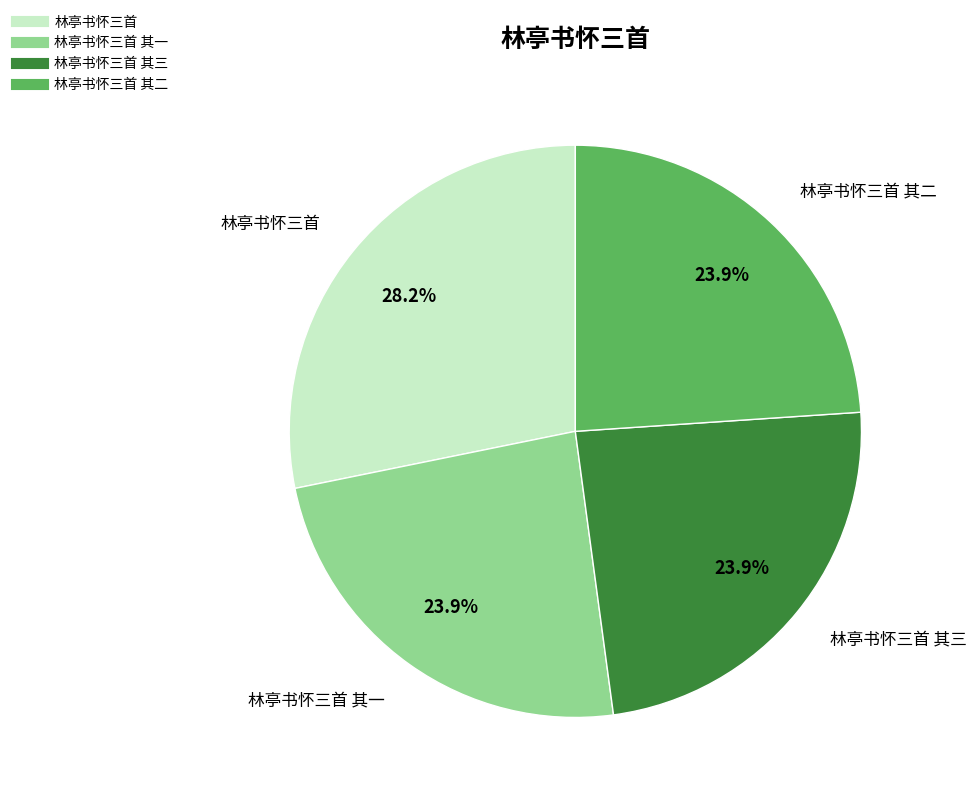

Is there a majority slice in this chart?

No